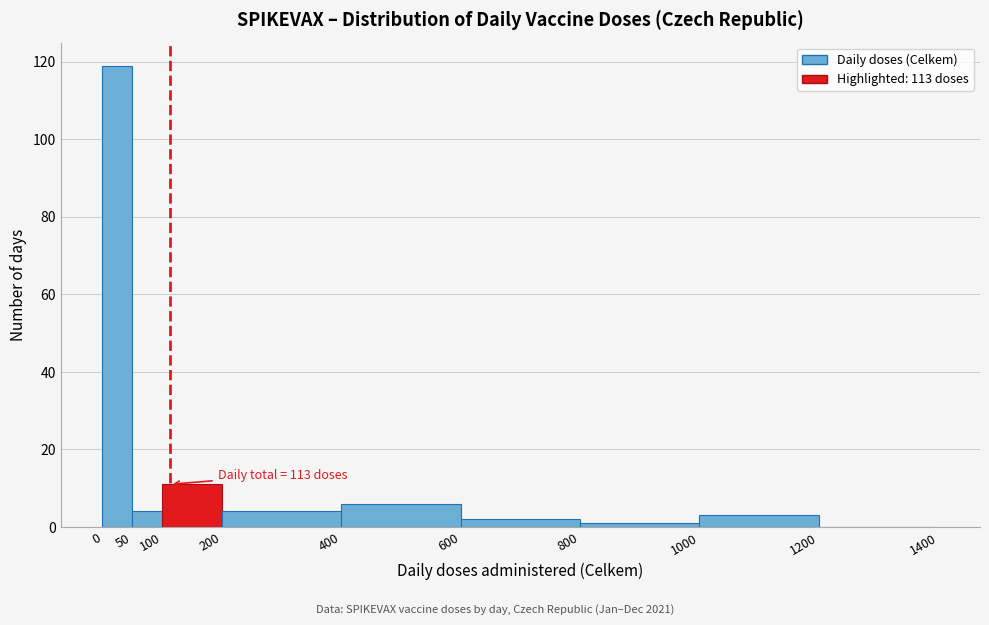

Which range on the x-axis has the tallest bar?

0 to 50